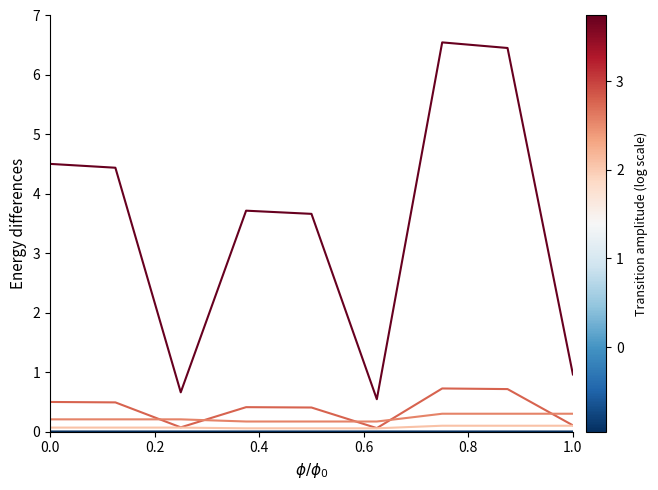

Does the chart have visible grid lines?

No